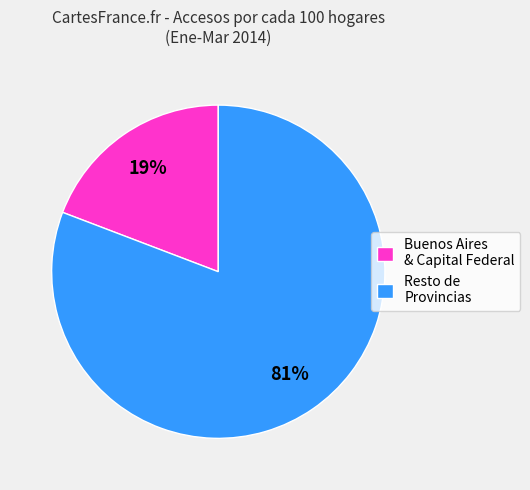

To the nearest percent, what is the difference between the largest and smallest slice percentages?

62%